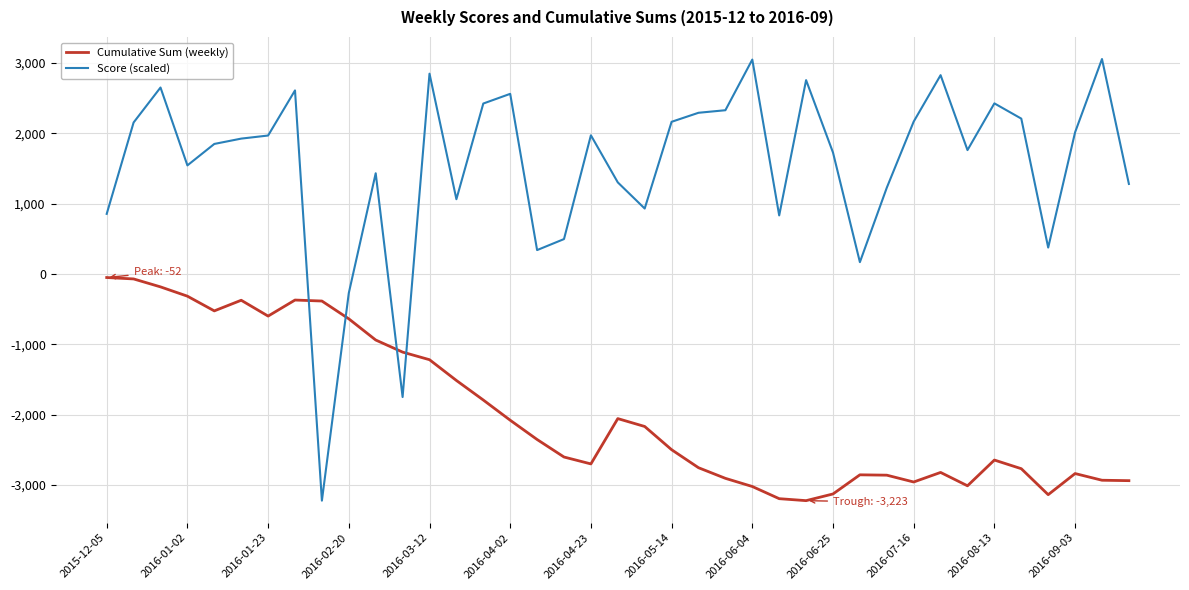

List the series in order of their peak value, highest first.

Score (scaled), Cumulative Sum (weekly)